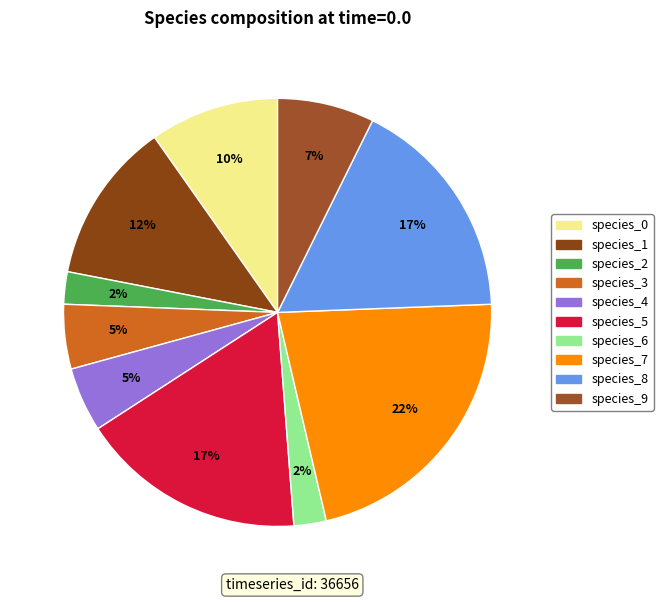

Does any single category account for the majority?

No